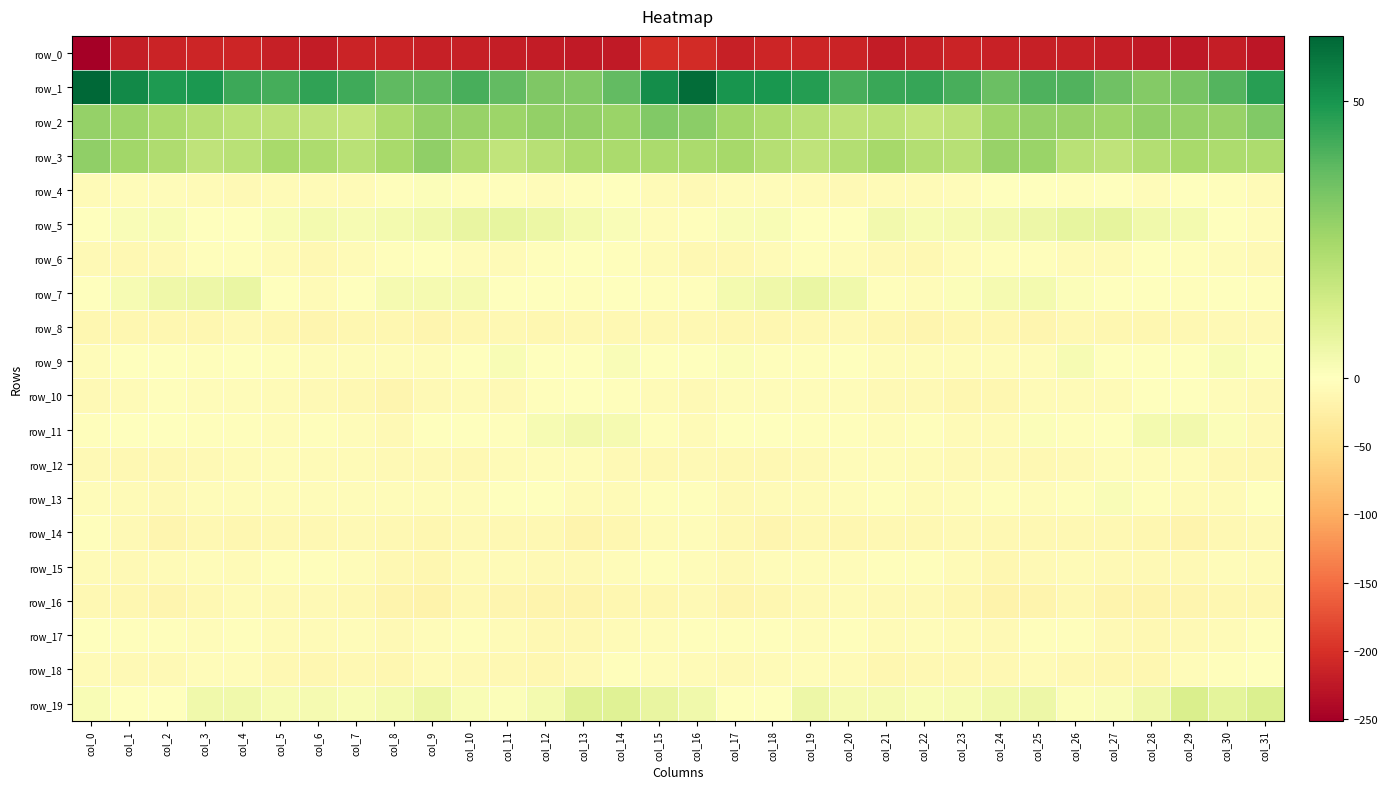

How many data points in row_9 are above -1?

13